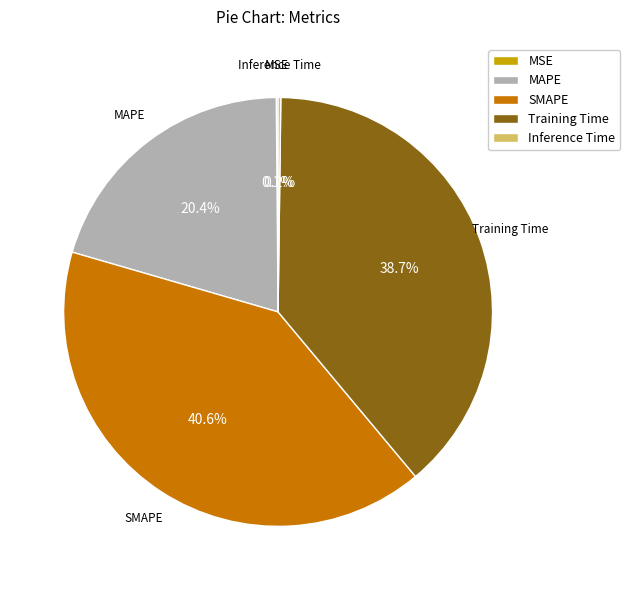

Which slice is the largest?

SMAPE